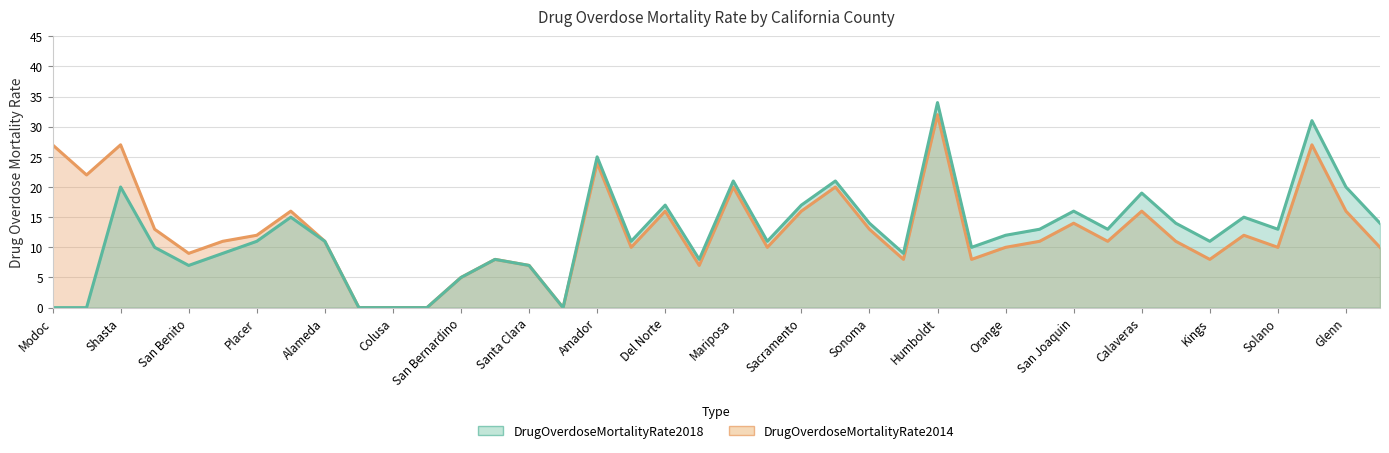

How many lines are shown in the chart?

2